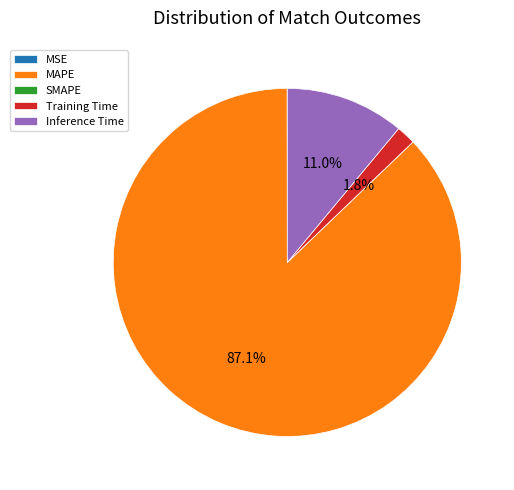

Is there a majority slice in this chart?

Yes